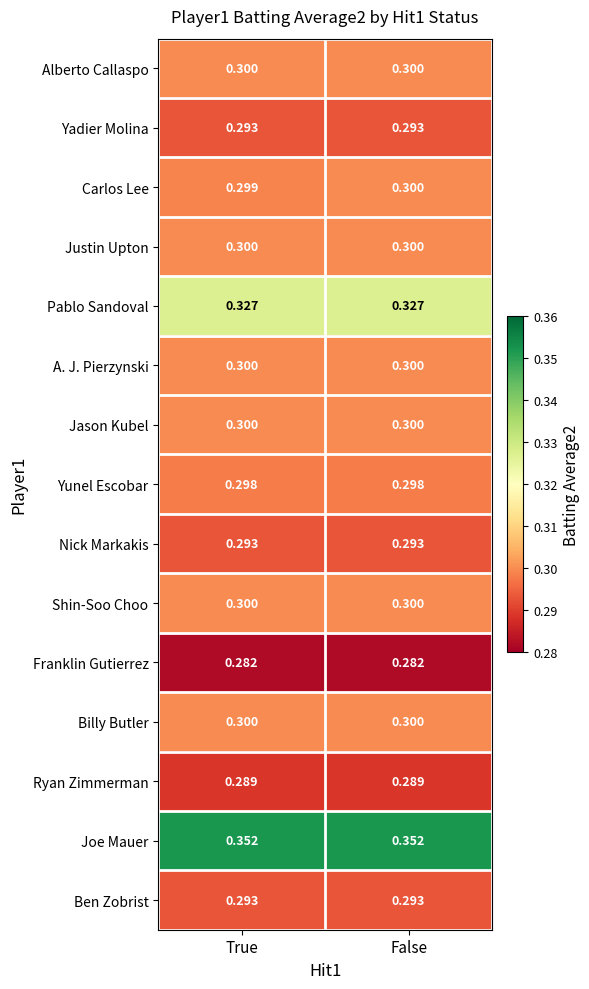

What is the total value across all series at False?

4.5